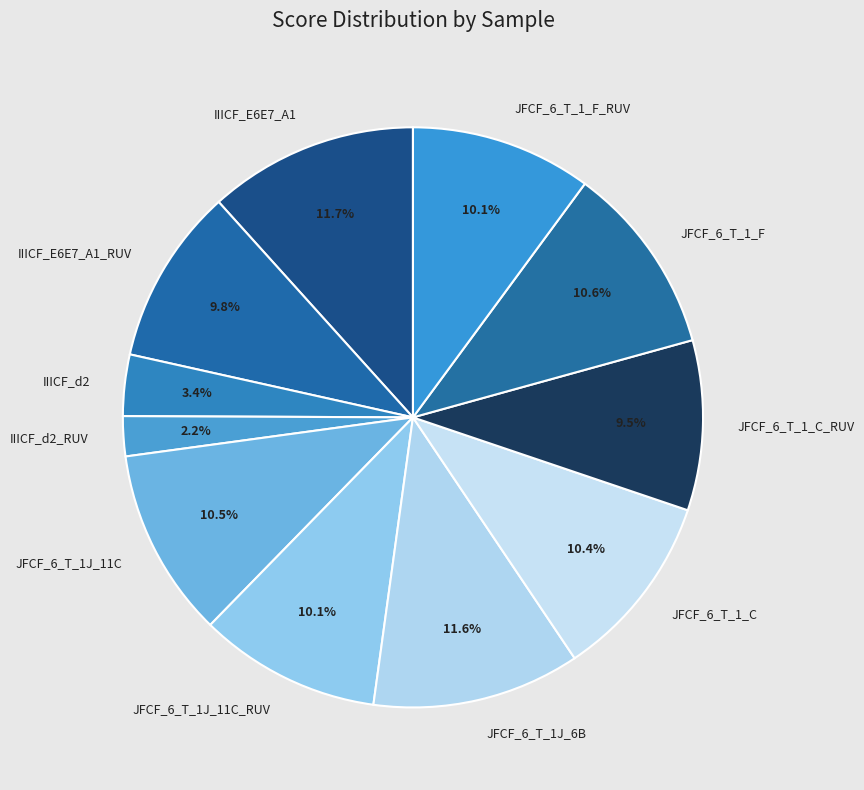

Count the number of slices in the pie.

11